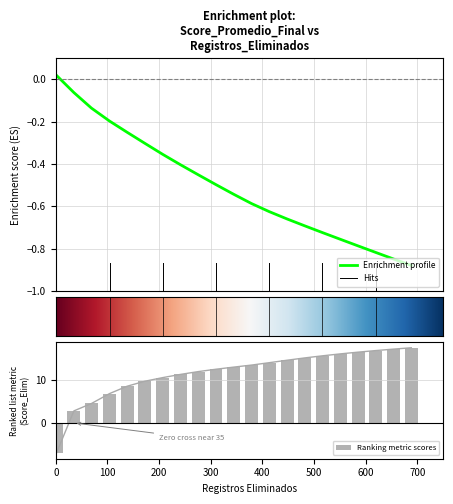

What is the sum of all Ranking metric scores values?

243.1